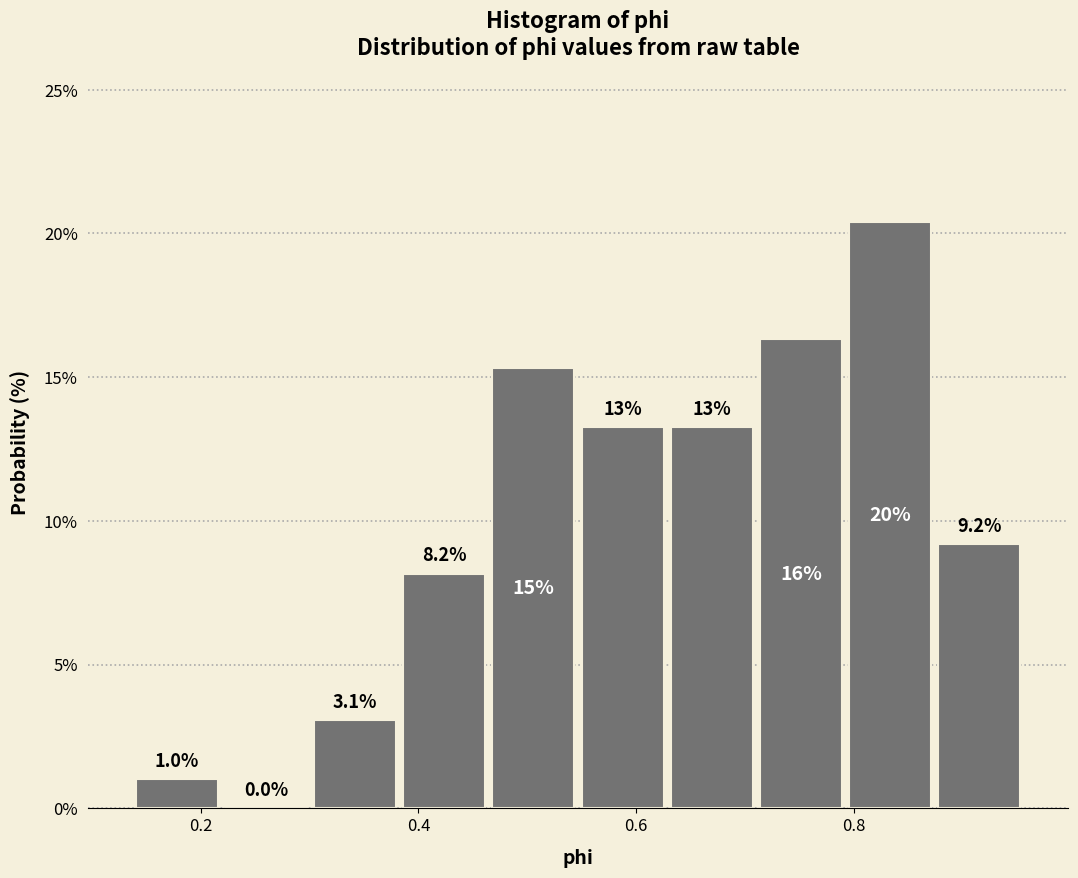

Over which range of the x-axis is the bar tallest?

0.80 to 0.88